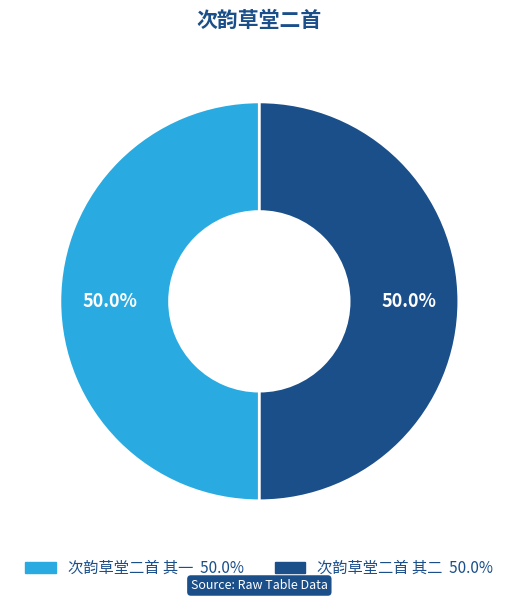

The 次韵草堂二首 其二 slice represents 63% of the pie. True or false?

False